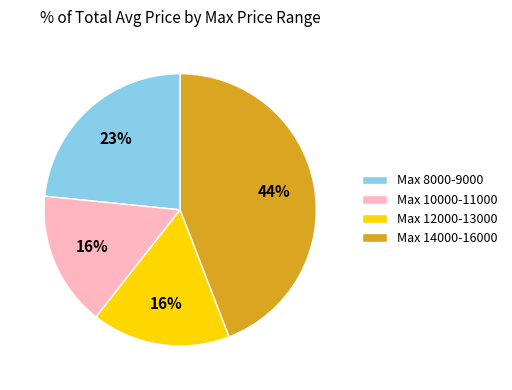

Is it true that Max 8000-9000 is 23% of the pie?

True